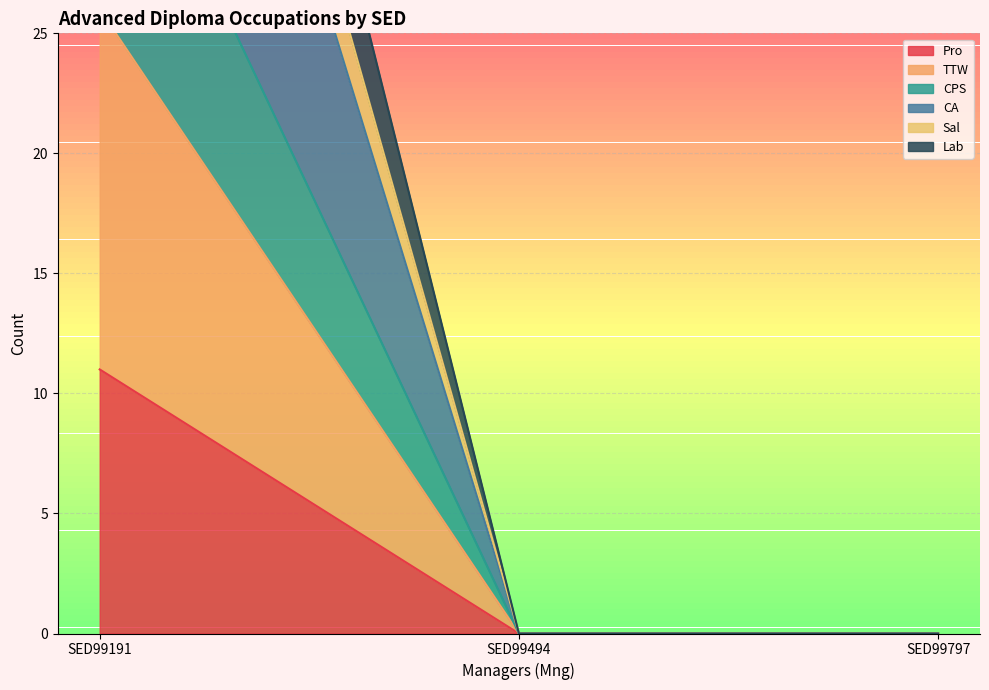

Reading right to left, extract all data points from this chart.

Pro: SED99797=0	SED99494=0	SED99191=11
TTW: SED99797=0	SED99494=0	SED99191=37
CPS: SED99797=0	SED99494=0	SED99191=26
CA: SED99797=0	SED99494=0	SED99191=57
Sal: SED99797=0	SED99494=0	SED99191=70
Lab: SED99797=0	SED99494=0	SED99191=62